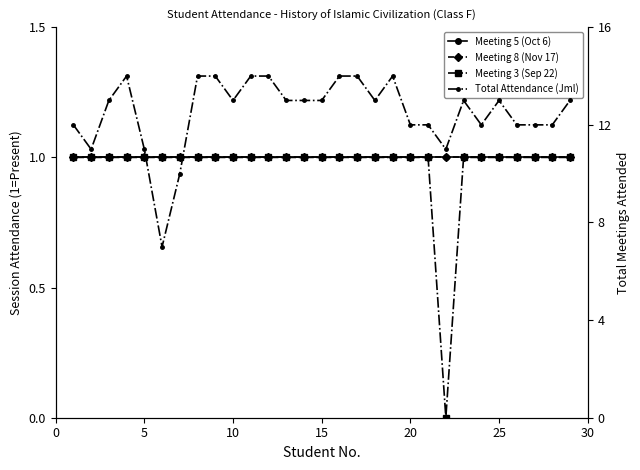

How many data points does each series have?

29